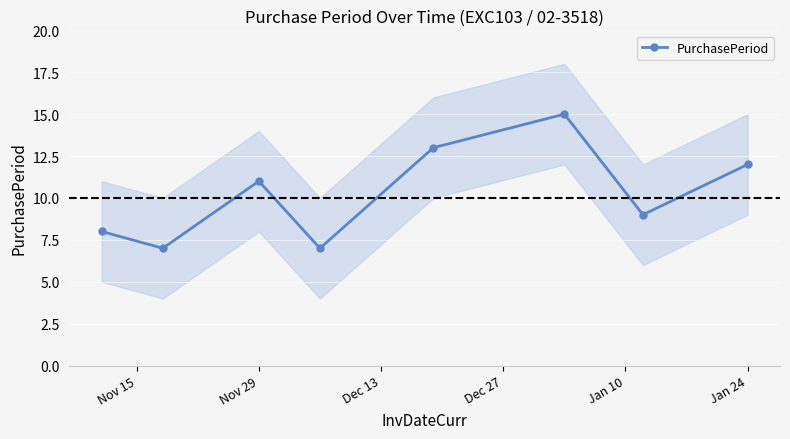

The value of PurchasePeriod at Jan 24 is 12. True or false?

True